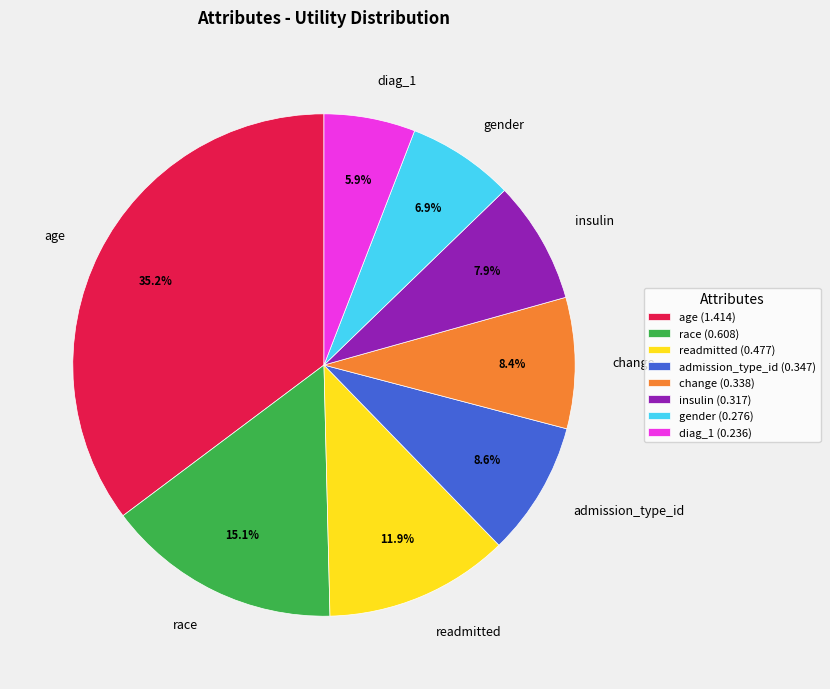

True or false: gender accounts for 7% of the total.

True